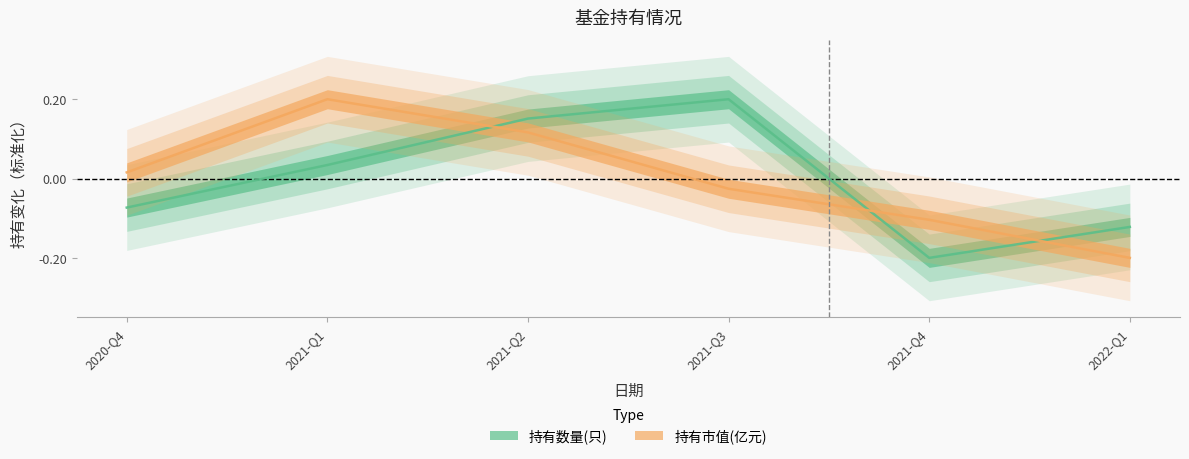

At which category is the sum across all series the highest?

2021-Q2